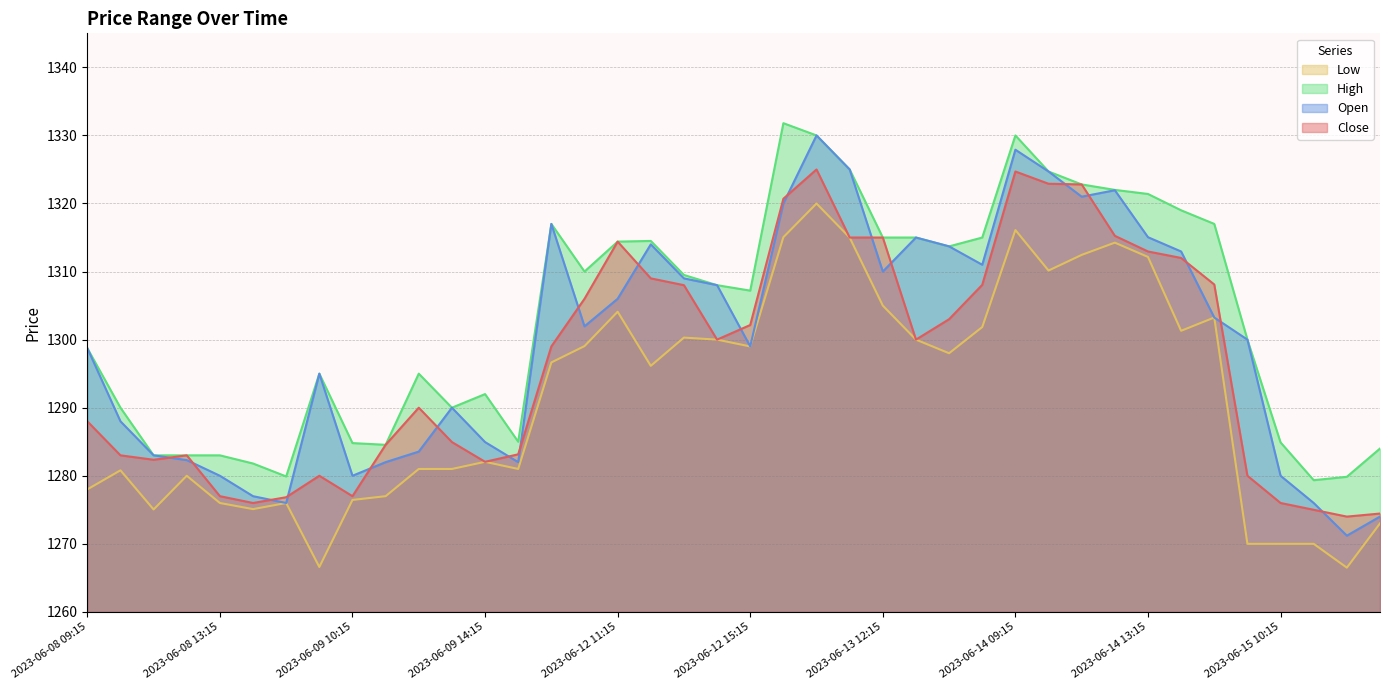

How many data points in Close are less than 1300?

20